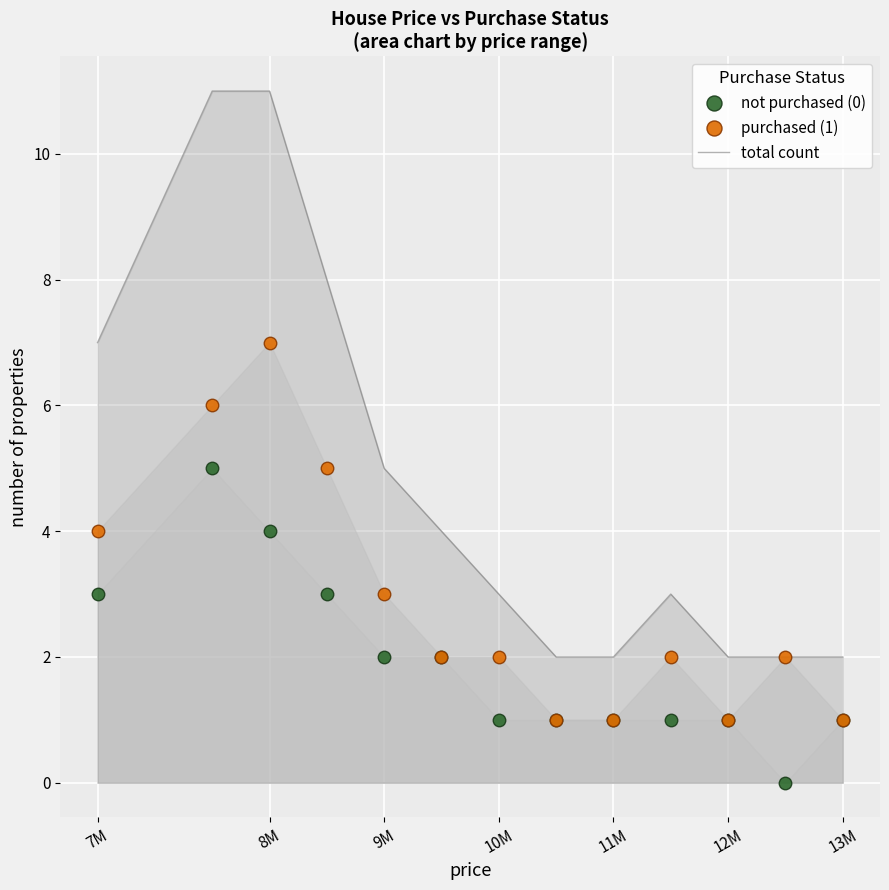

True or false: total count and not purchased (0) intersect in this chart.

False